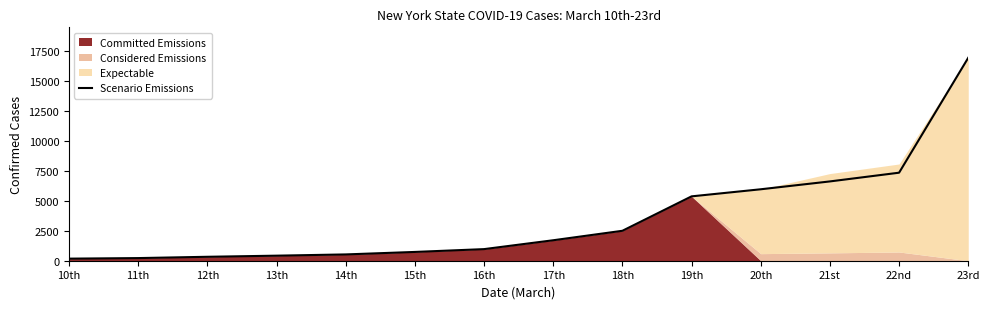

How many categories are shown in the chart?

14